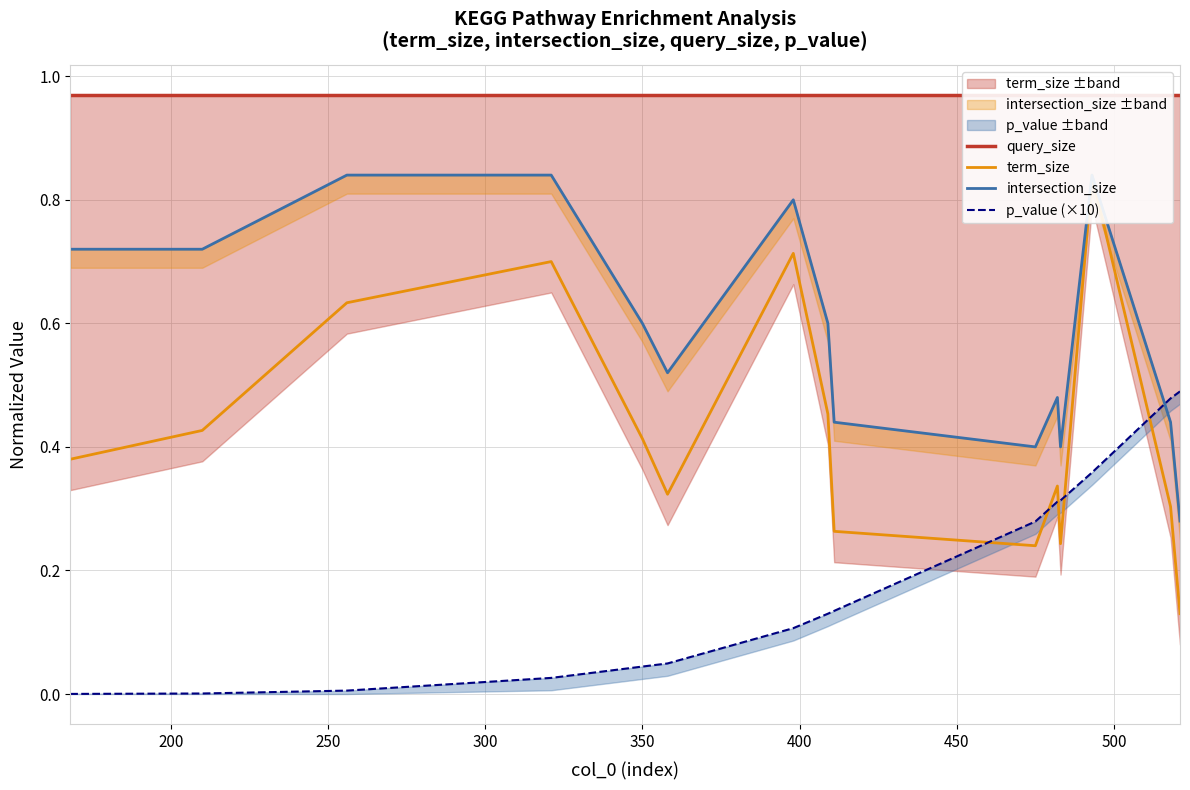

The value of query_size at 500 is 1.0. True or false?

True